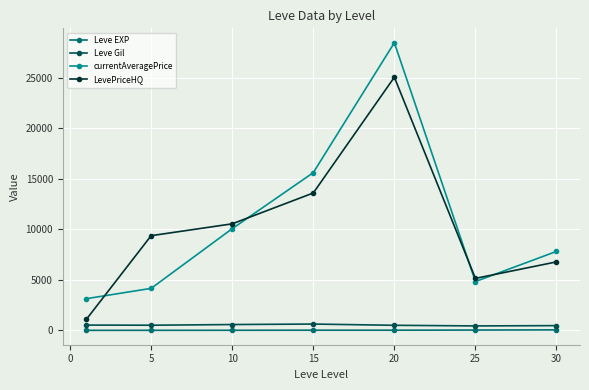

At how many categories does at least one series exceed 5876?

5